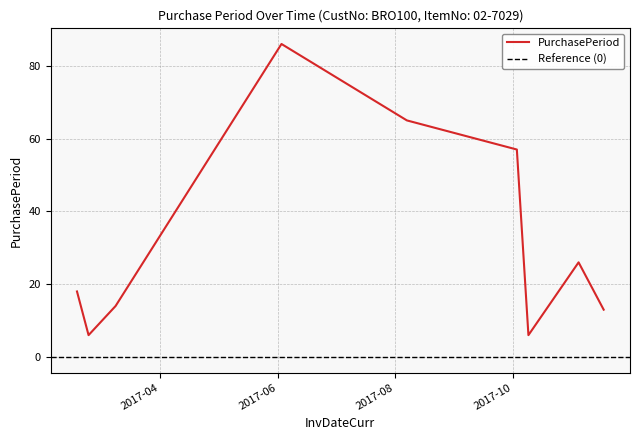

How many data points does each series have?

9